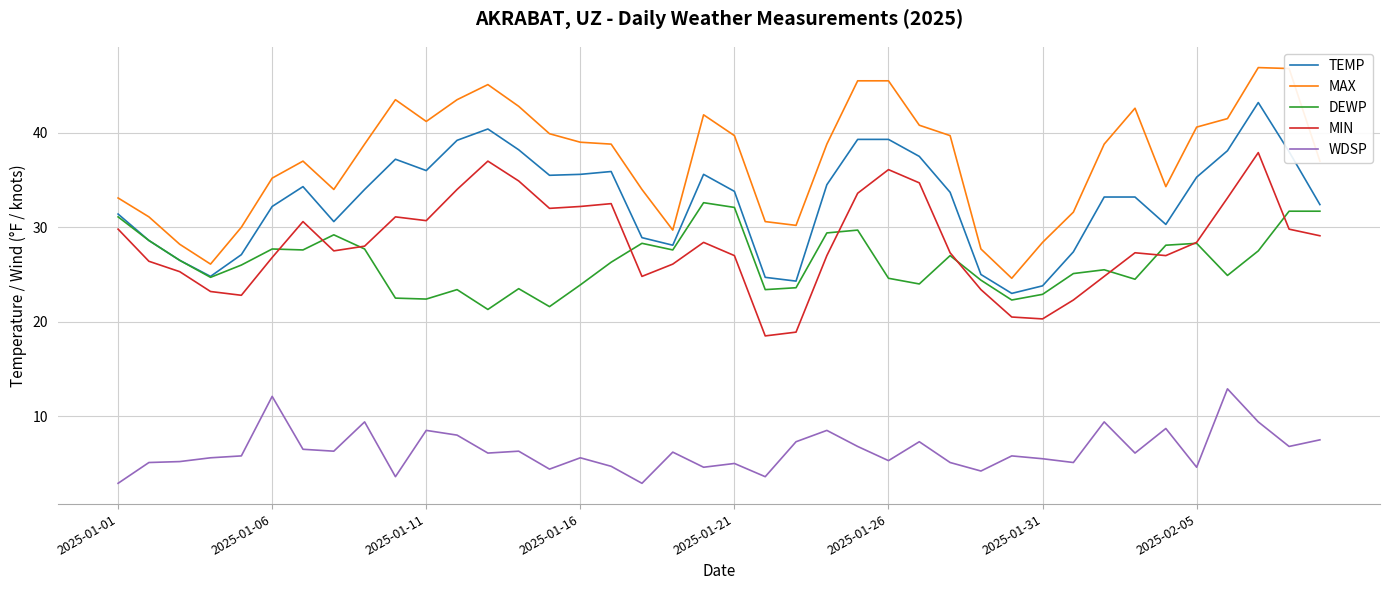

True or false: MIN and TEMP intersect in this chart.

False